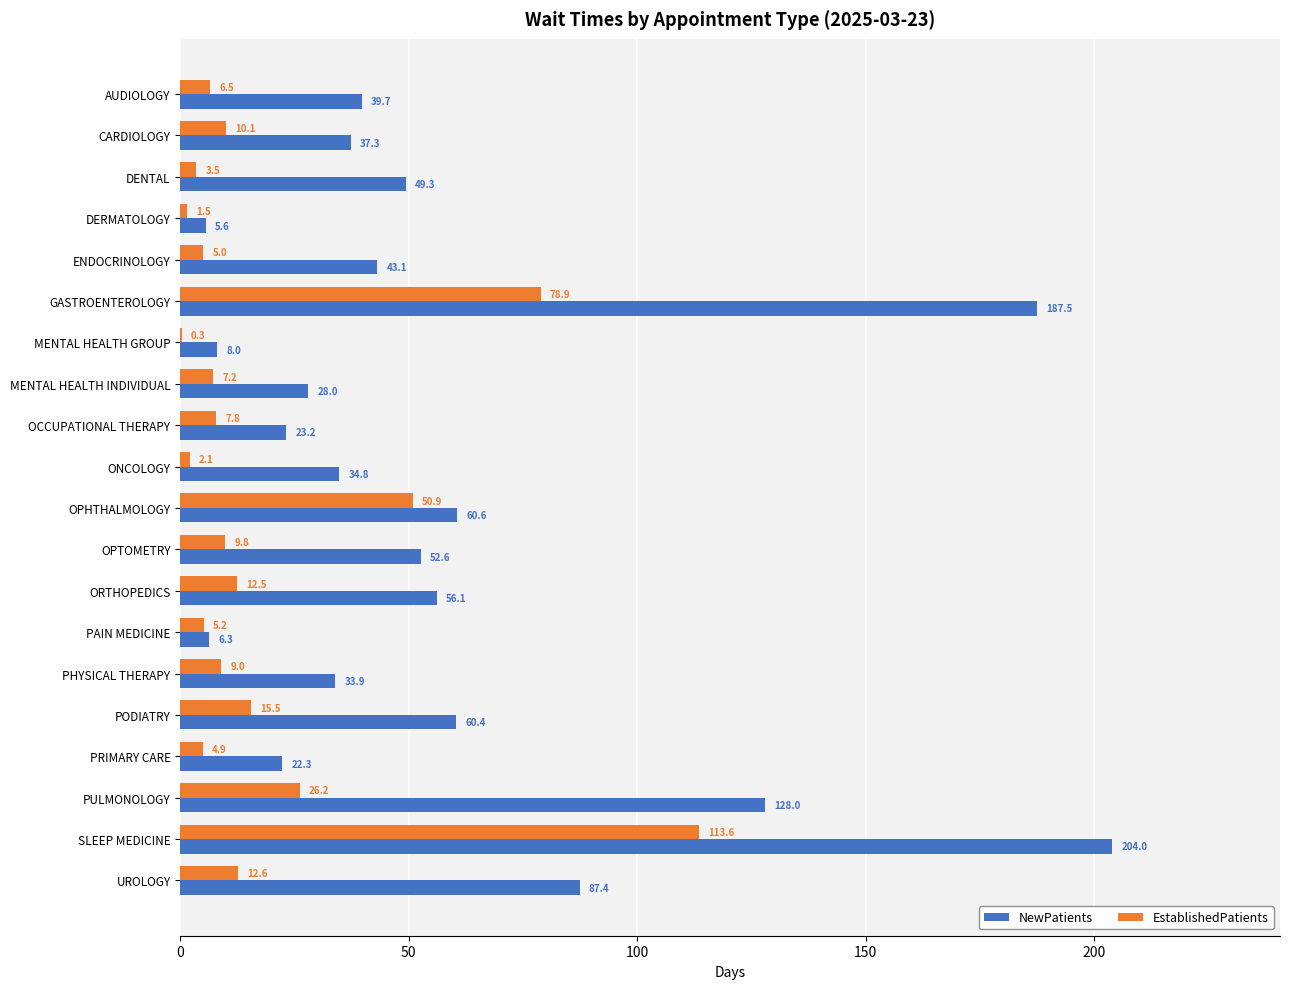

What is the total value across all series at PHYSICAL THERAPY?

42.9